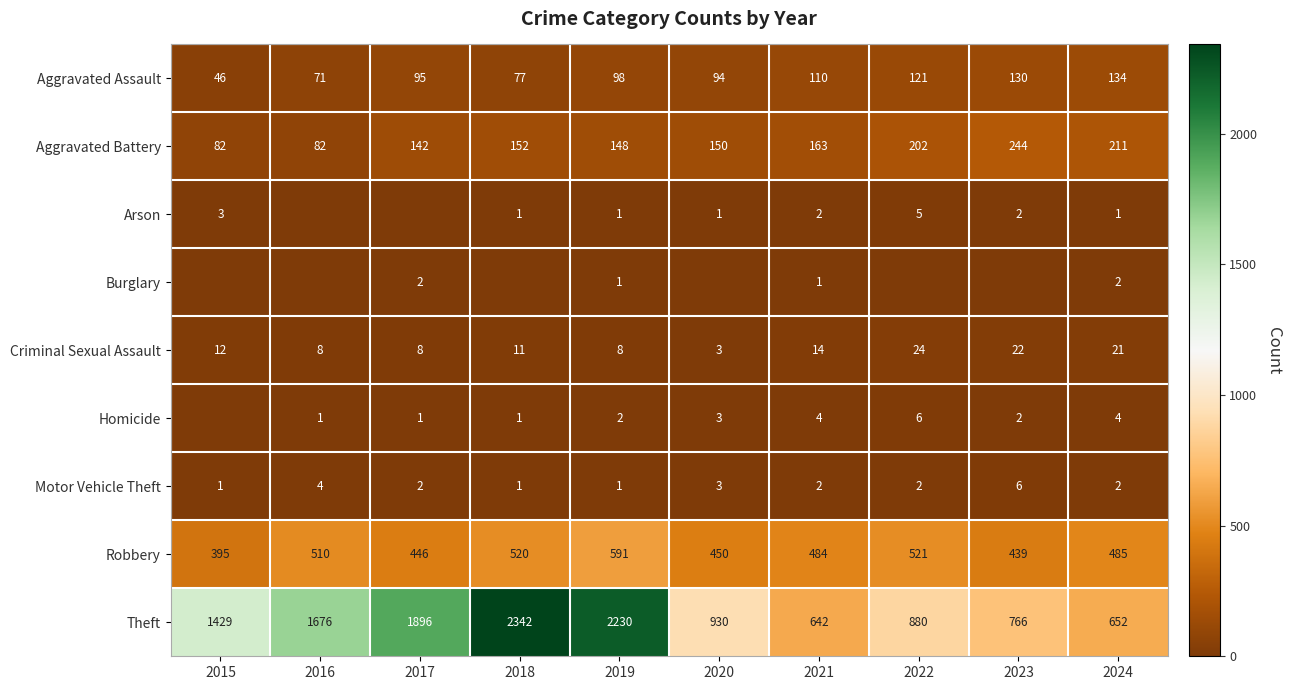

What is the difference between the maximum and minimum values in the Criminal Sexual Assault series?

21